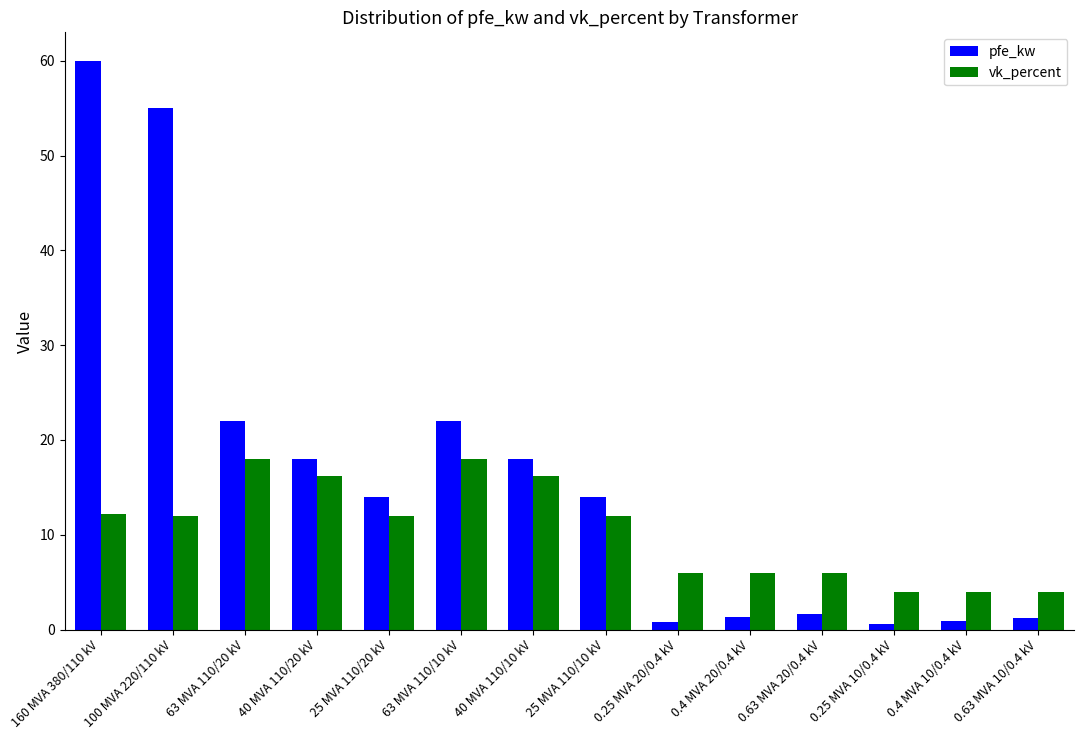

Count the number of categories in the chart.

14